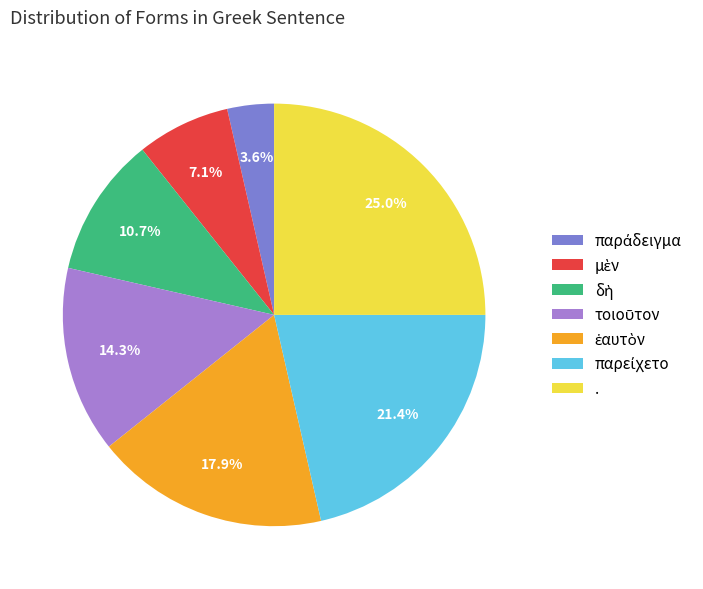

What percentage is NOT represented by .?

75.0%